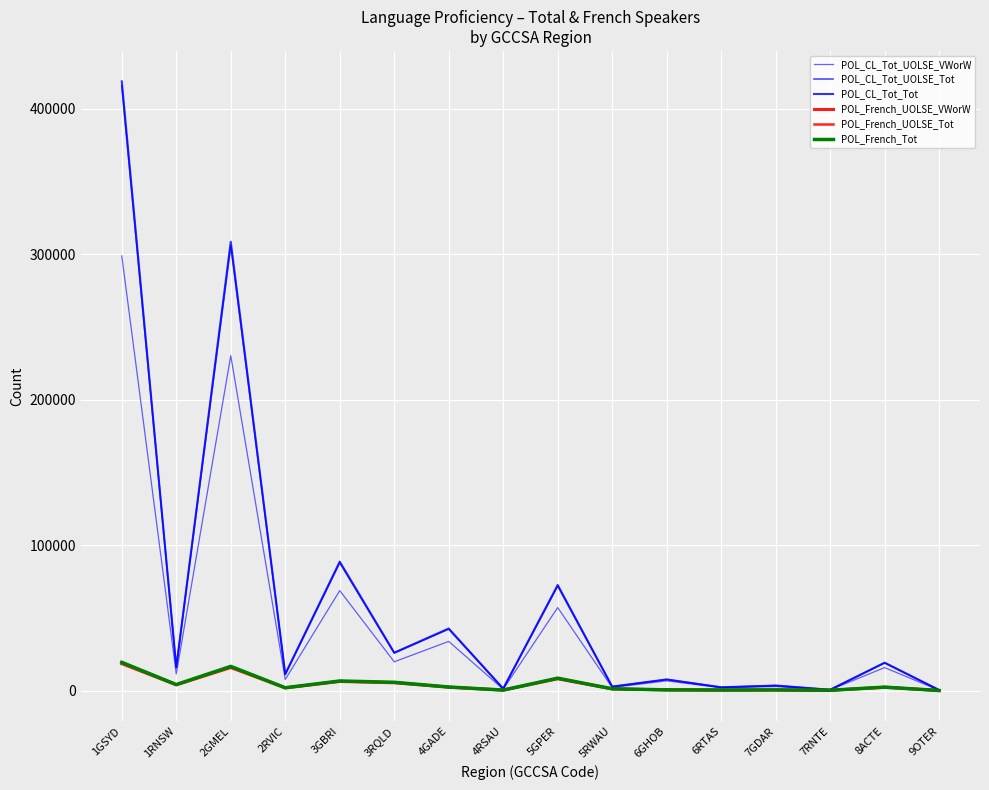

Does the chart display data point markers on the line(s)?

No